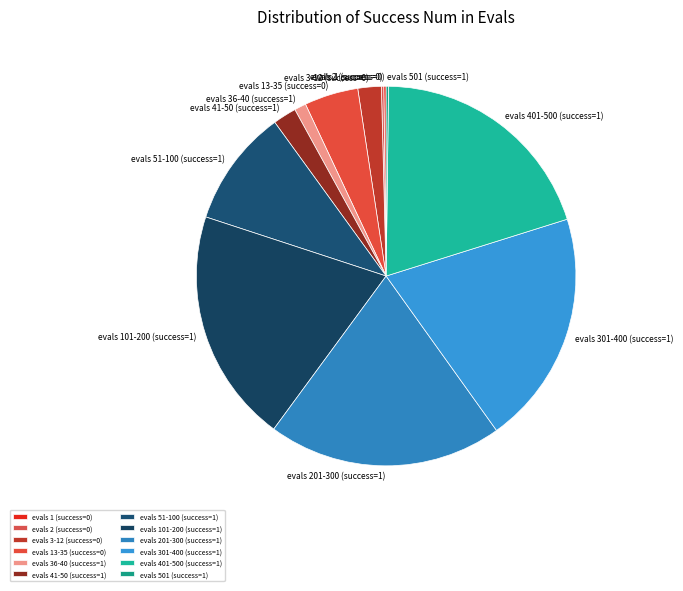

Between evals 13-35 (success=0) and evals 201-300 (success=1), which is larger?

evals 201-300 (success=1)